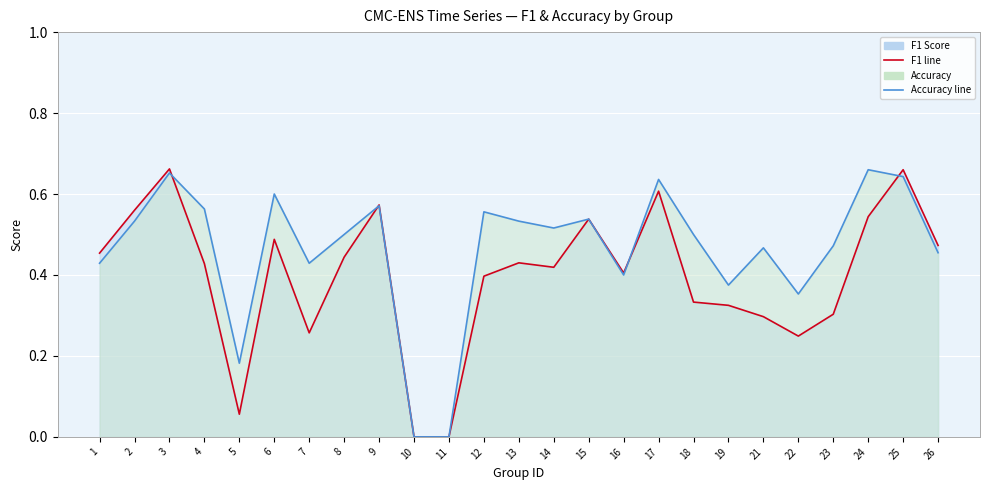

What is the difference between the maximum and second lowest values in the accuracy series?

0.7